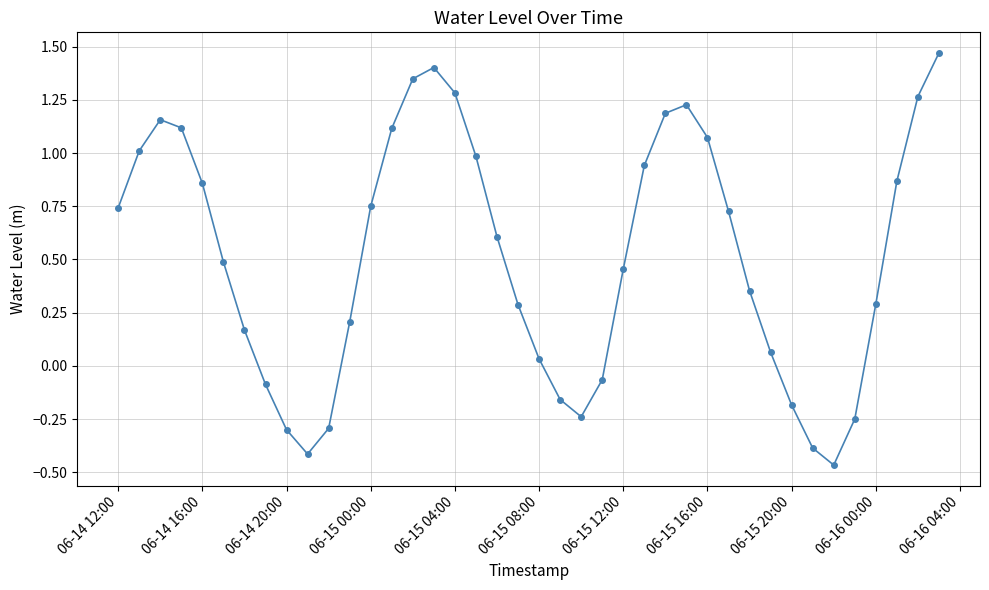

What is the value of the 19th point from the left?

0.6